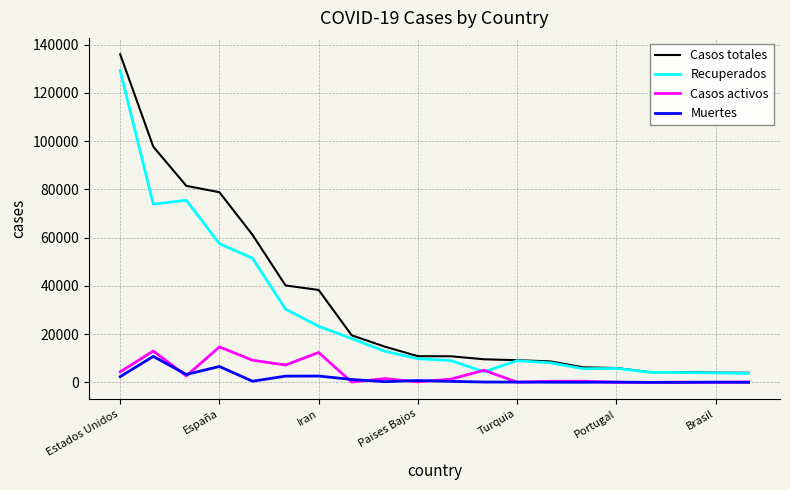

Rank the series by their maximum value, from highest to lowest.

Casos totales, Recuperados, Casos activos, Muertes